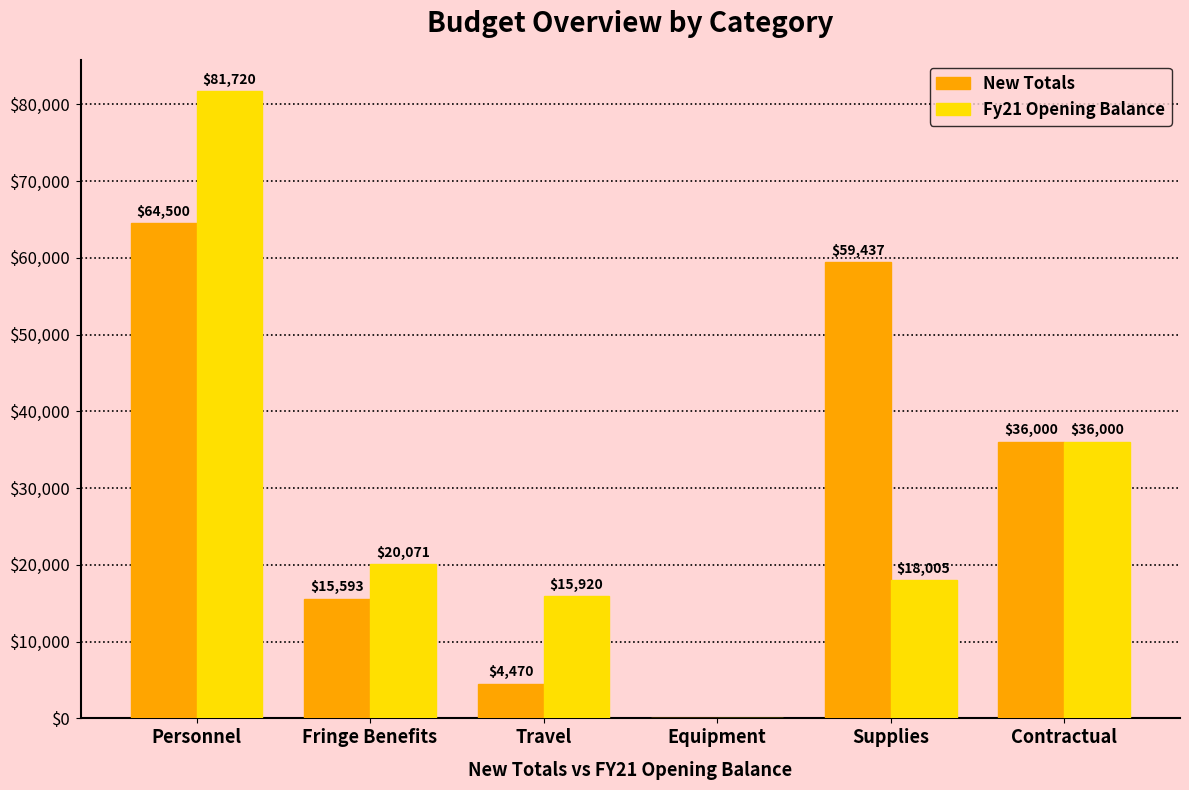

What is the sum of all New Totals values?

180000.0